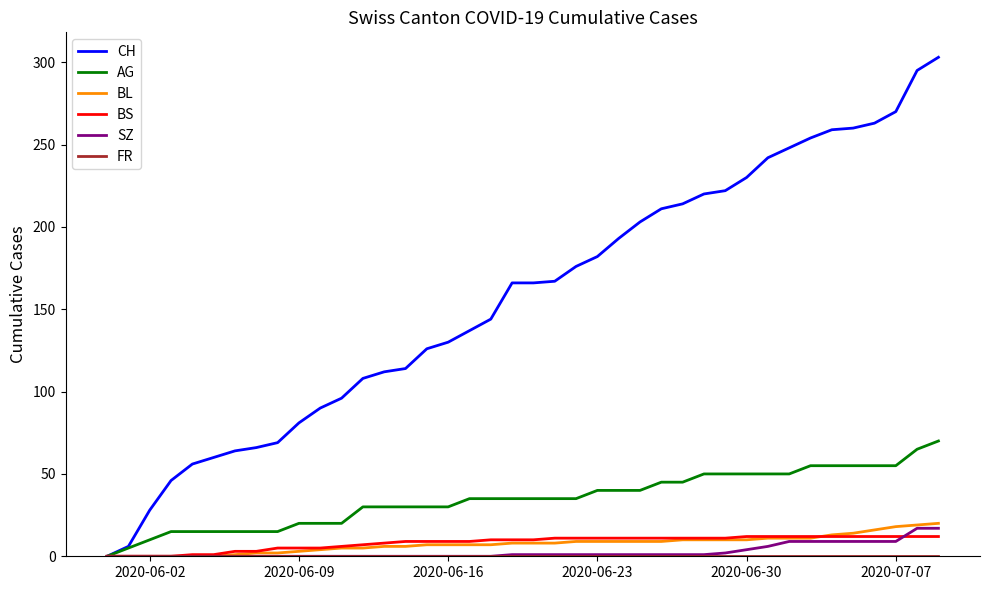

Count the number of categories in the chart.

40